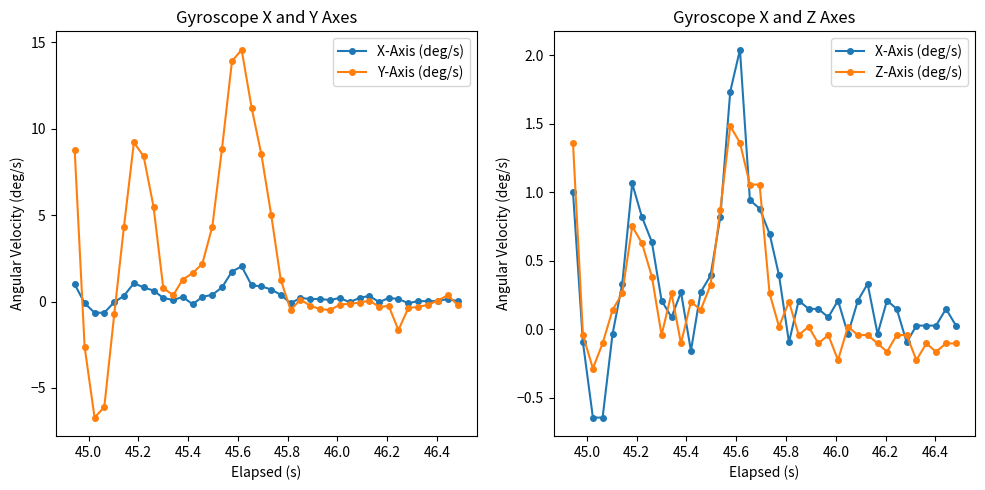

What is the average value of the Y-Axis (deg/s) series?

2.2